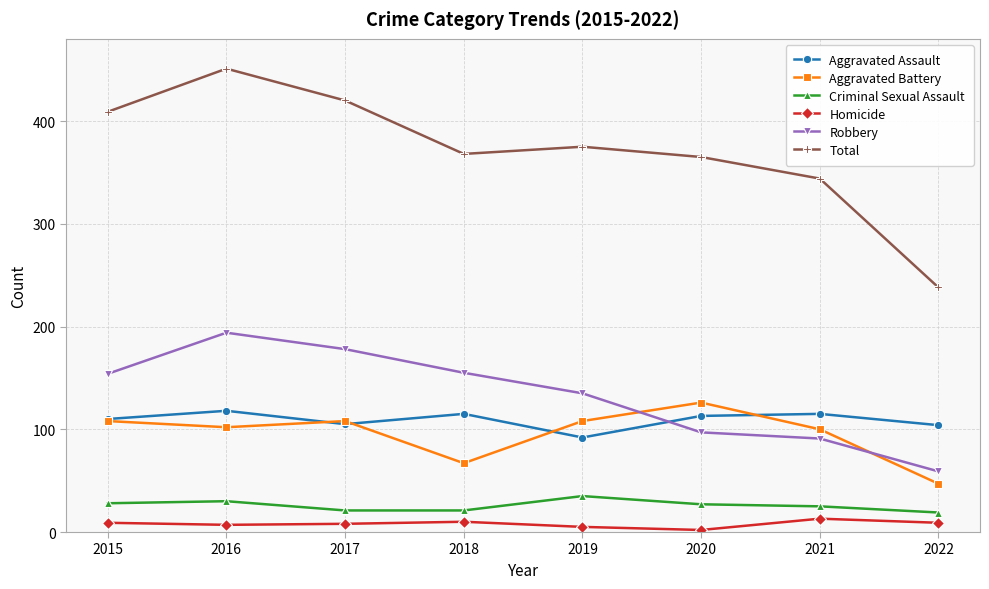

Is the value of Robbery at 2015 greater than the value of Aggravated Battery at 2017?

Yes